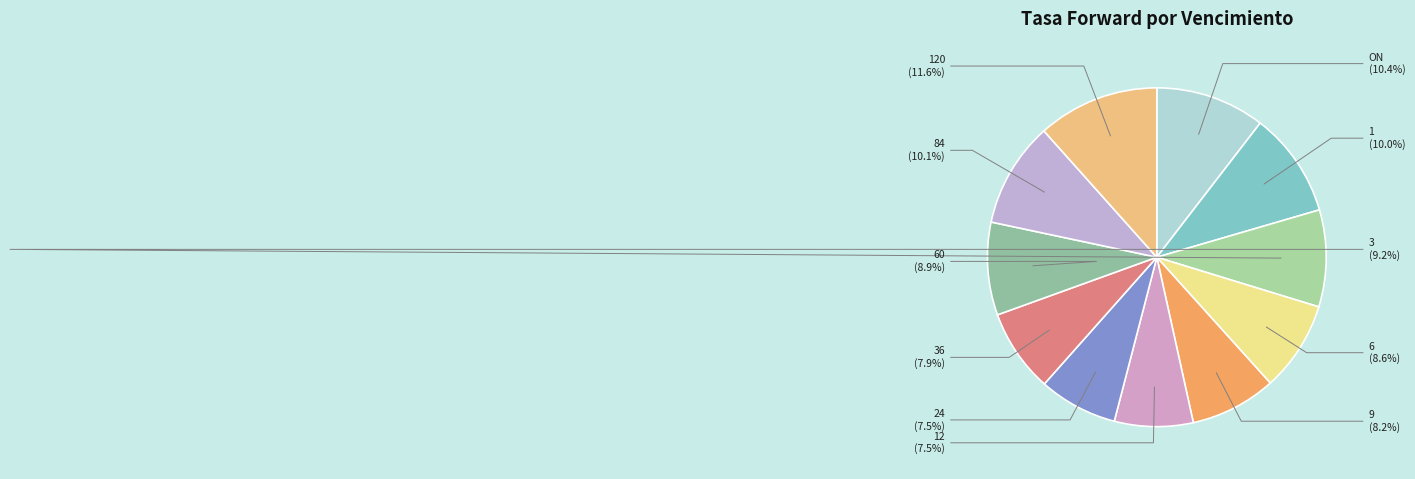

True or false: 120 accounts for 1% of the total.

False